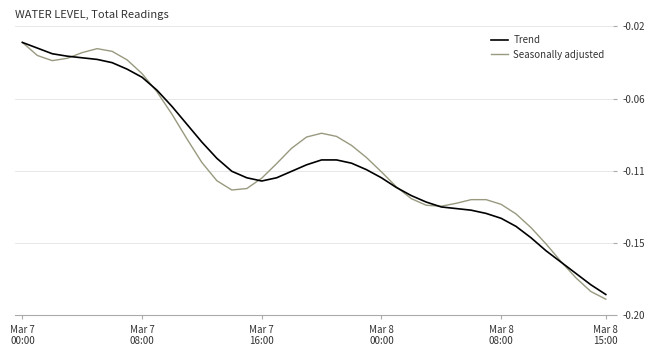

Is this an area chart (filled region under the line)?

No